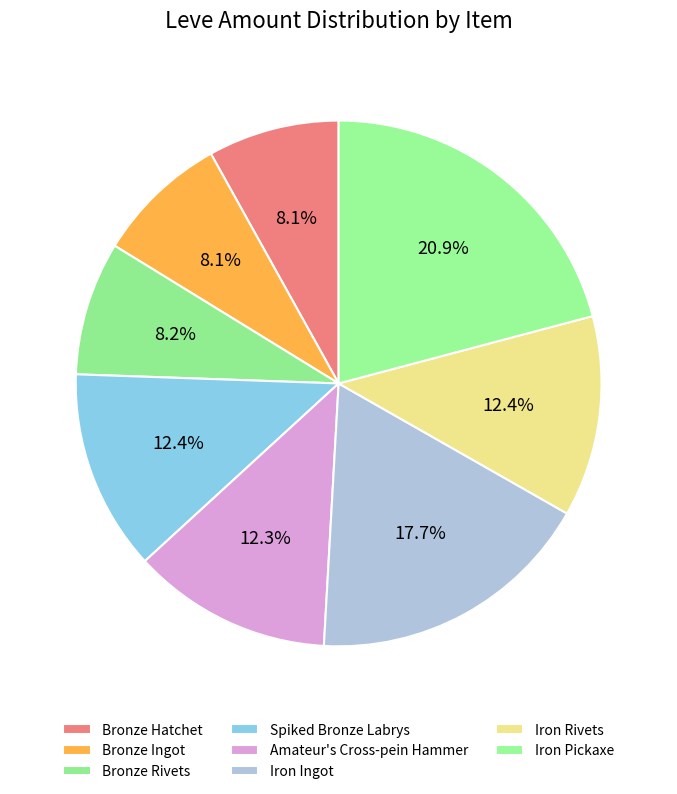

Which has a higher value, Iron Rivets or Iron Ingot?

Iron Ingot